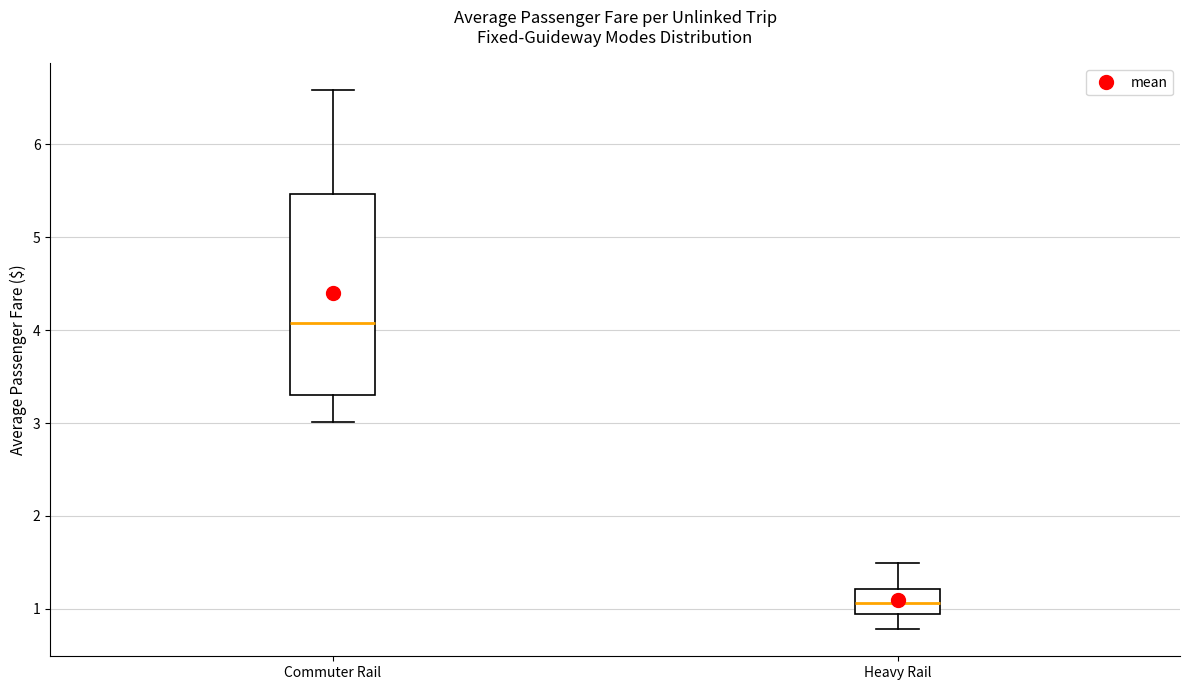

Which box has the lowest median line?

Heavy Rail